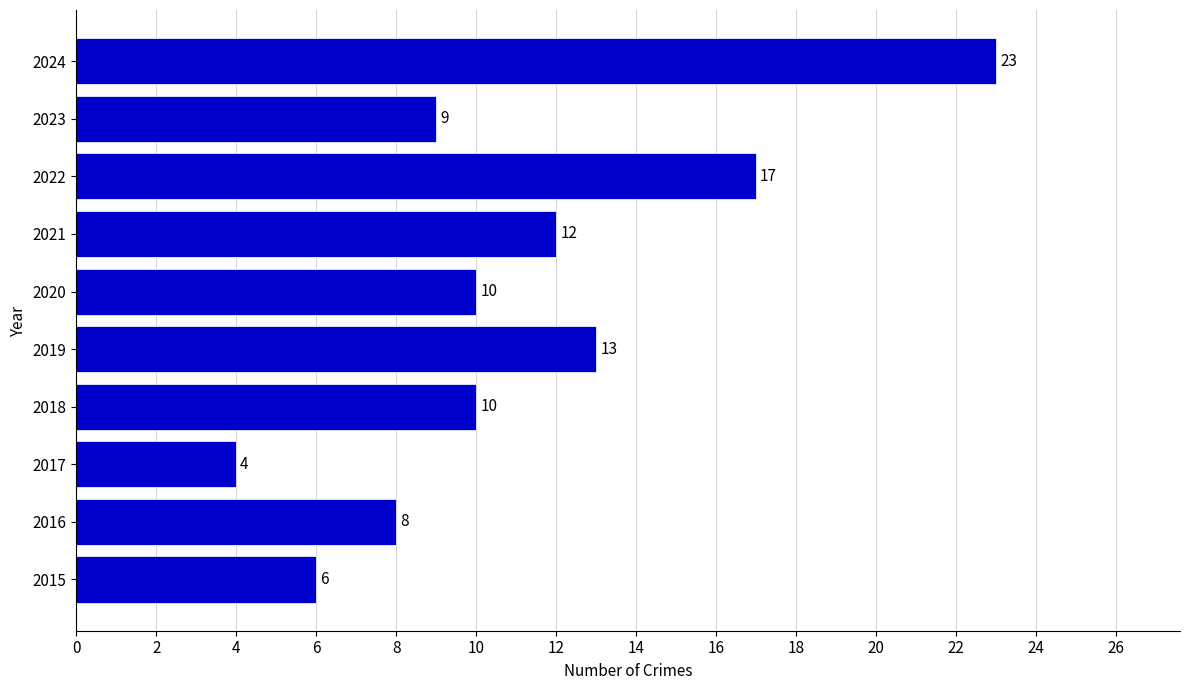

Between 2017 and 2019, which is larger?

2019